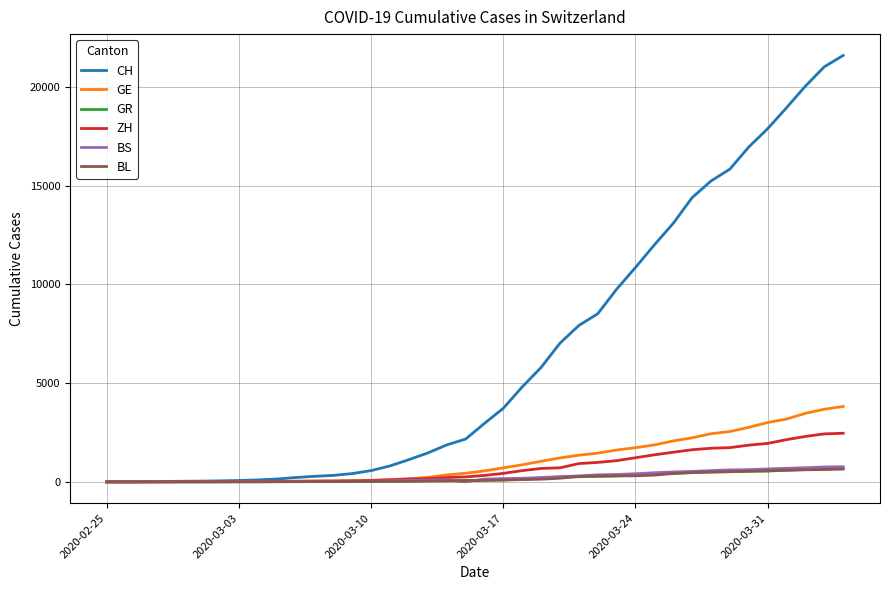

Which series has the widest spread of values?

CH